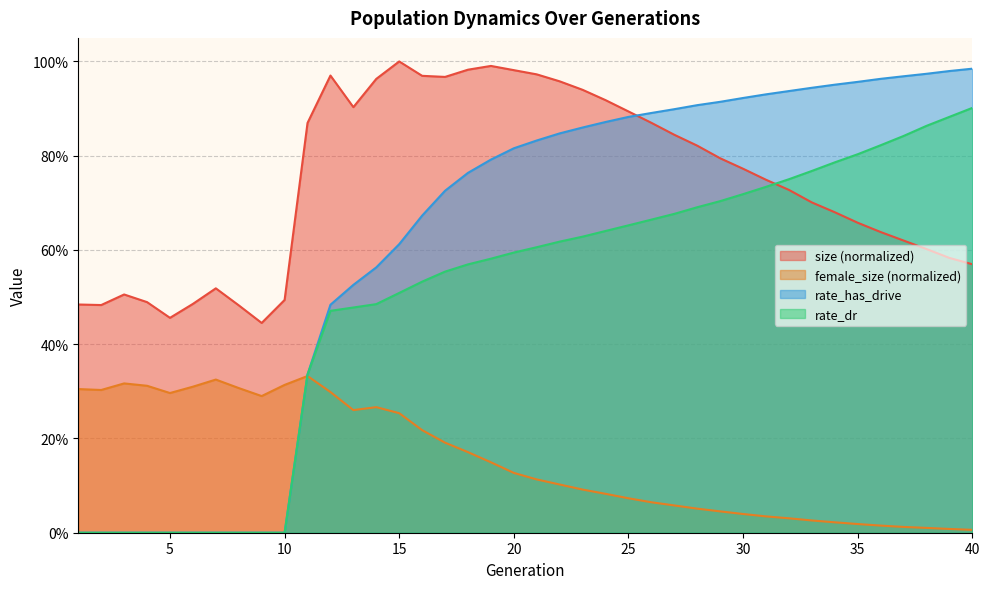

How many interior local valleys does the female_size series have?

4